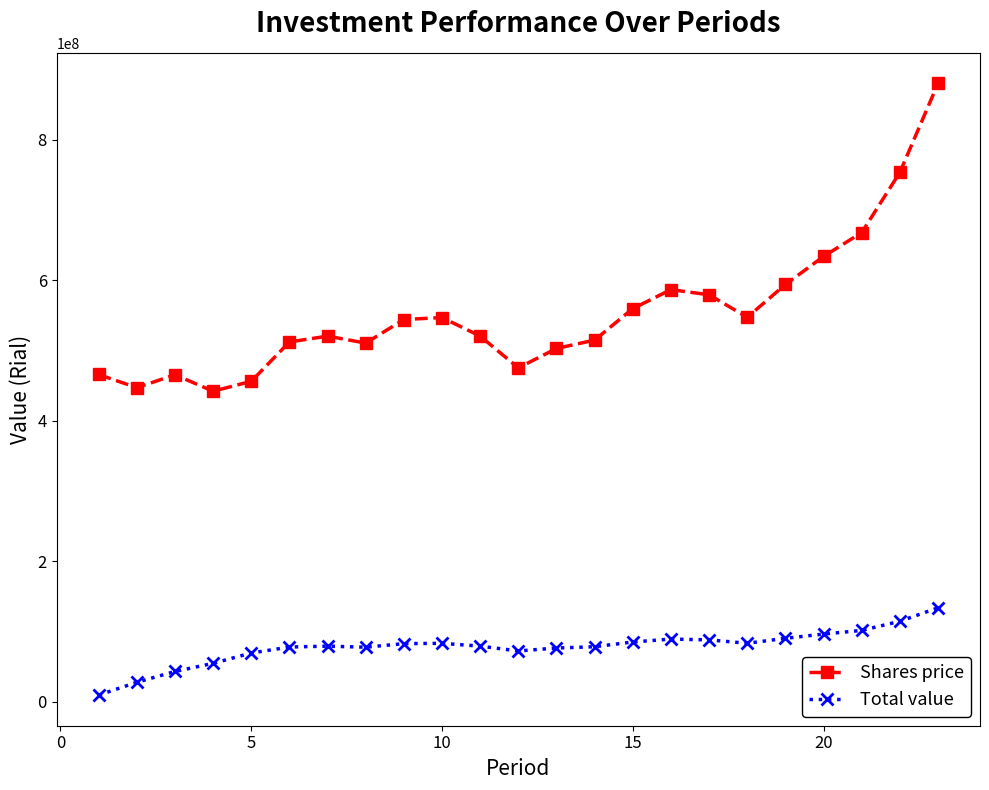

What is the minimum value for Shares price?

441862341.8